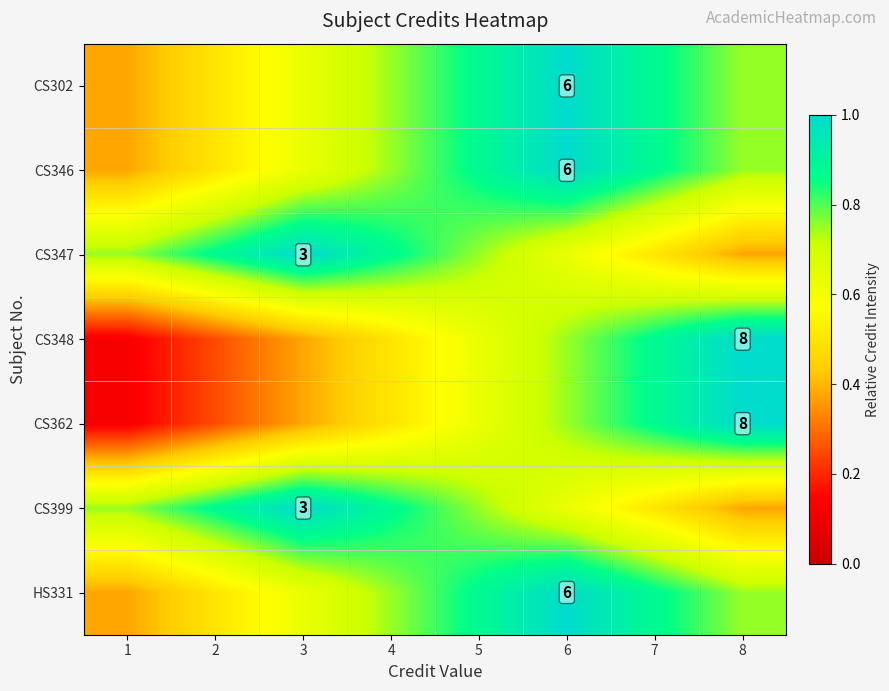

Is it true that HS331 equals 0.8 at 4?

True